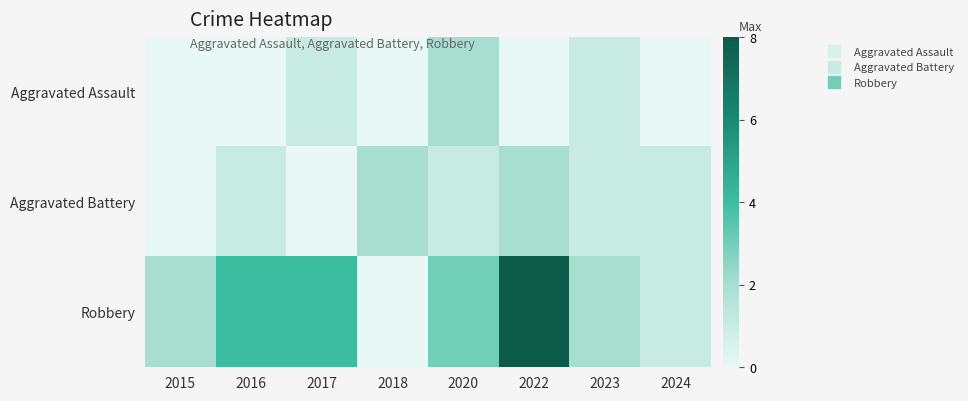

How many categories are shown in the chart?

8